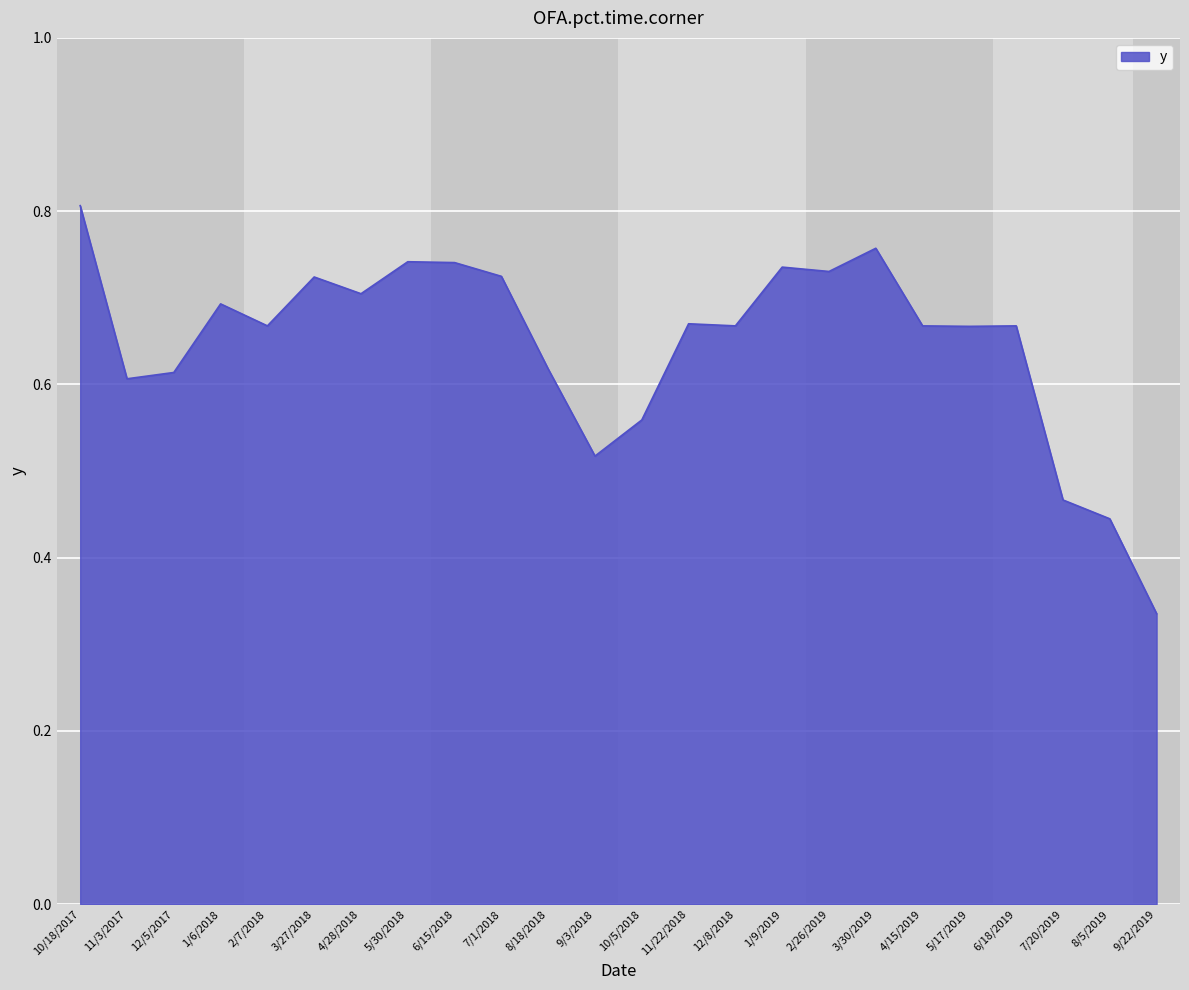

The value at 7/1/2018 is 0.2. True or false?

False